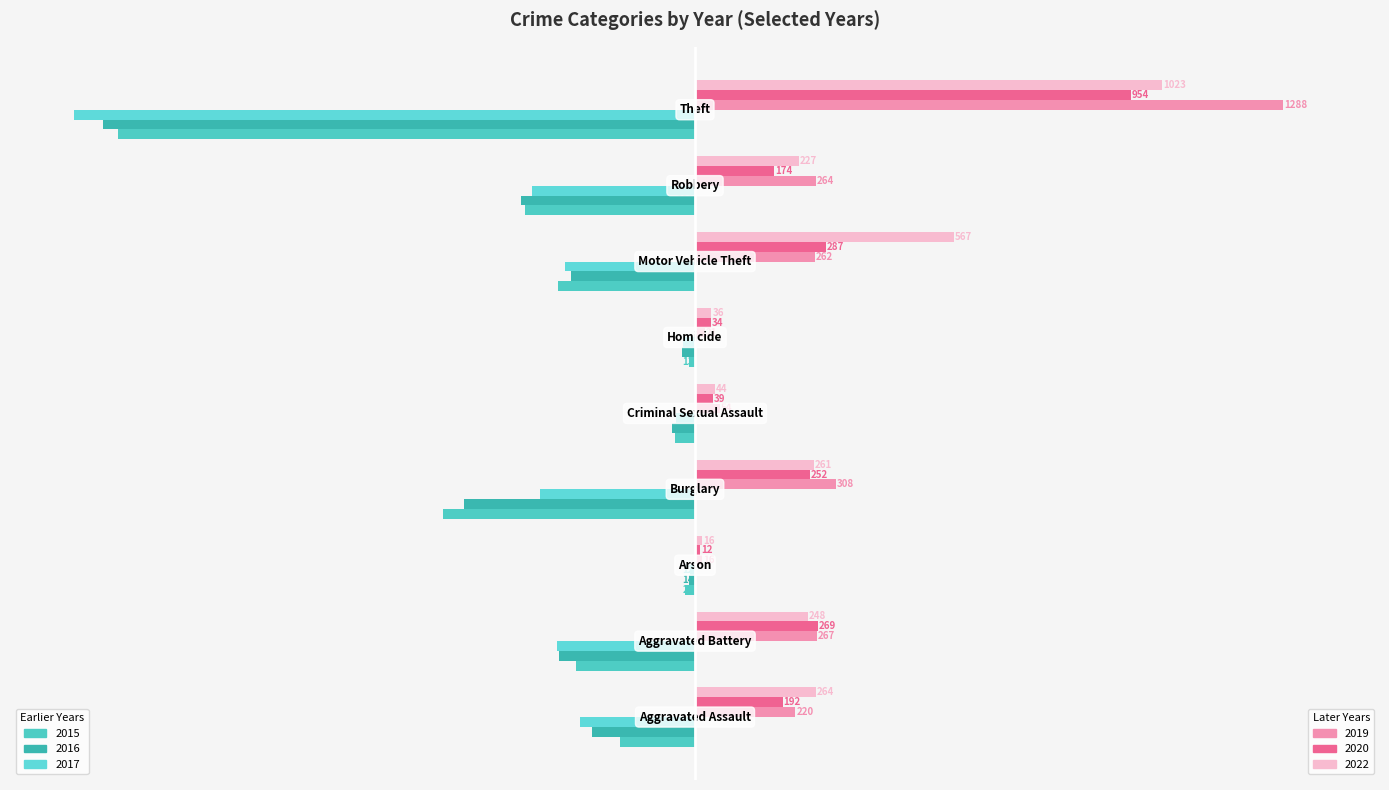

True or false: 2017 has a value of -41 at Criminal Sexual Assault.

True